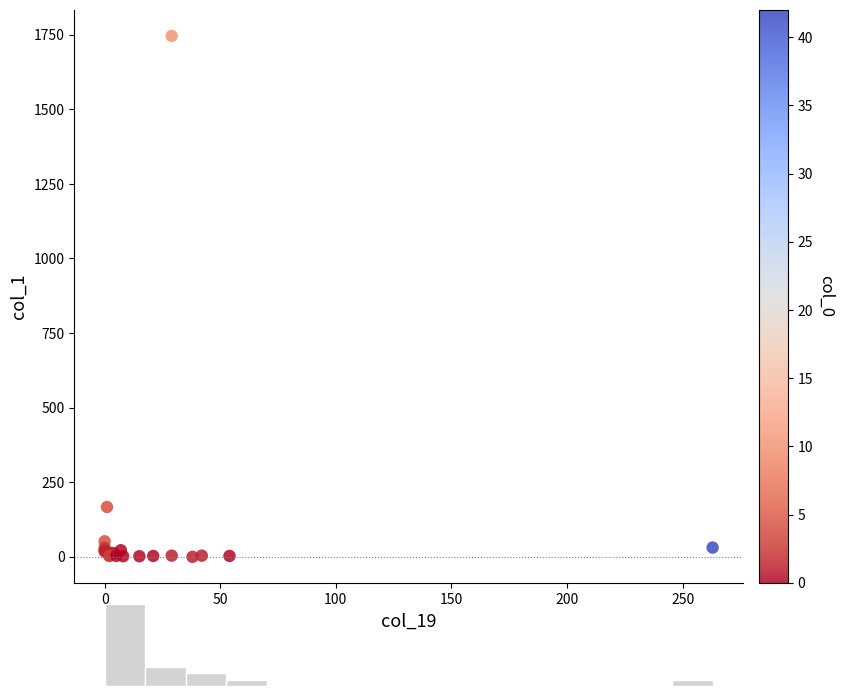

What Y value in the scatter plot is closest to 873?

167